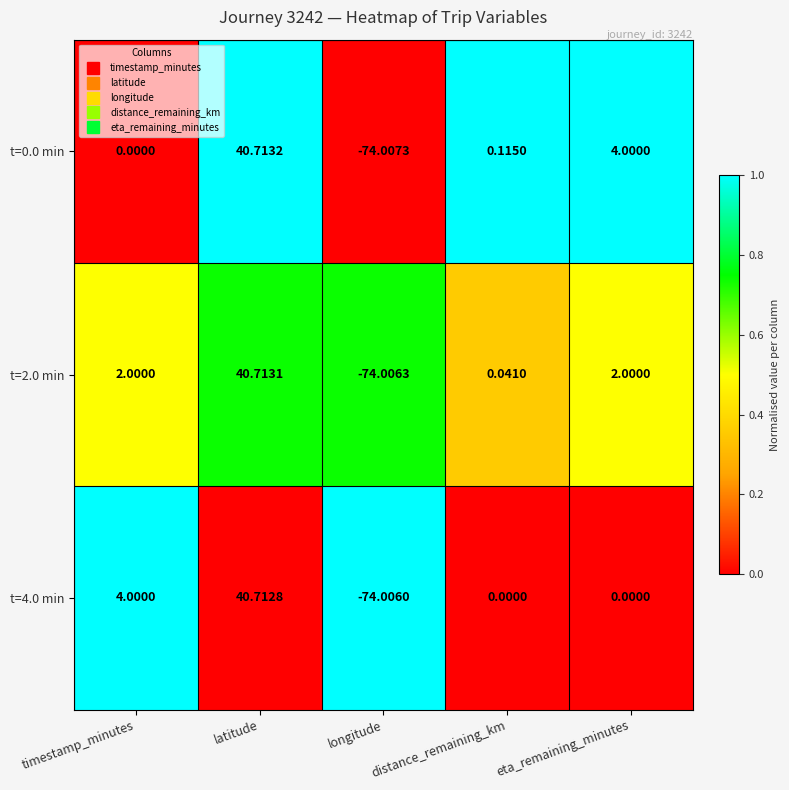

At which category does the chart reach its peak across all series?

latitude